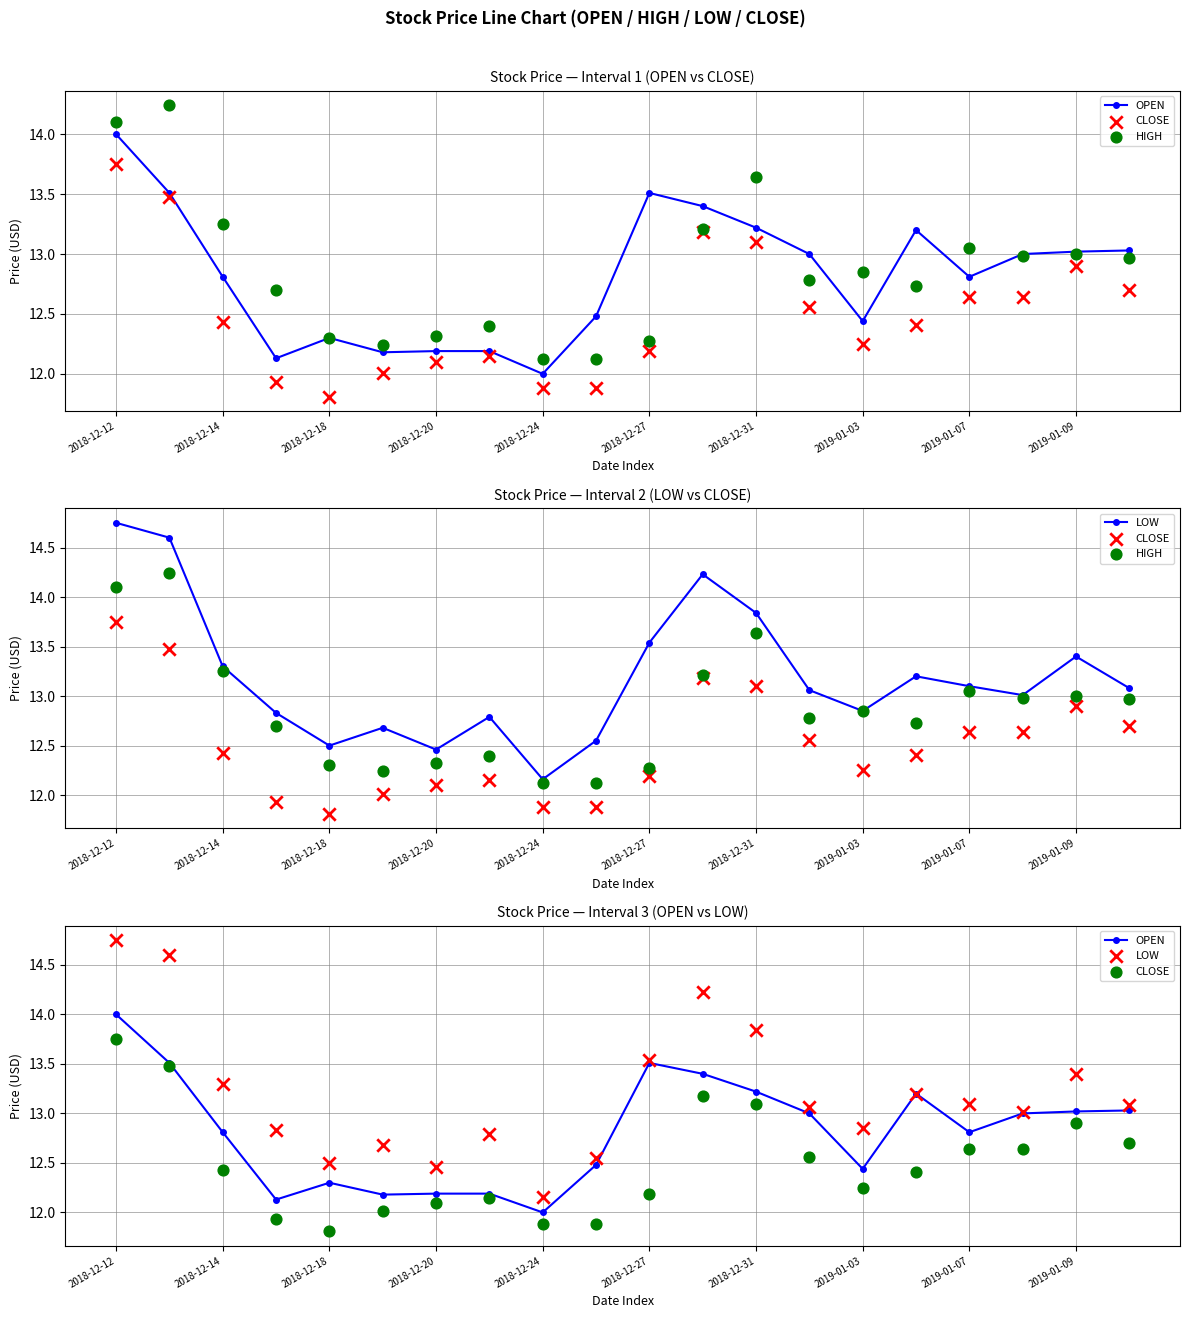

What is the total value across all series at 2019-01-03?

50.4